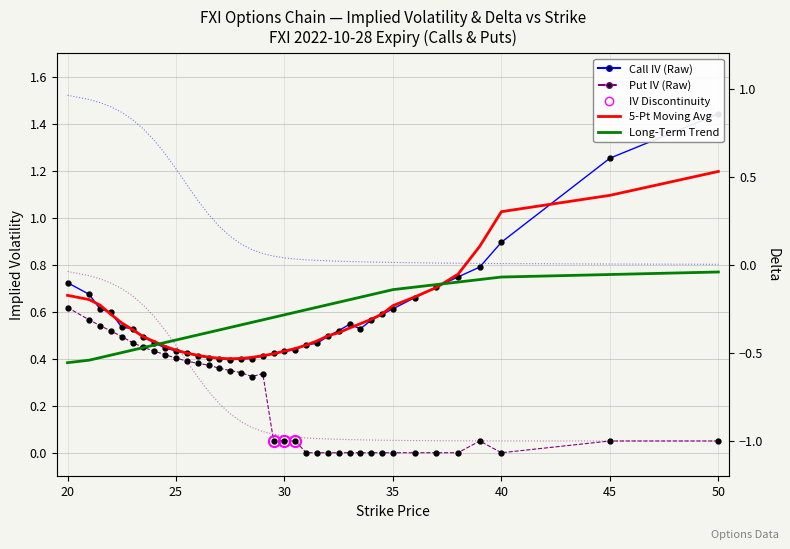

Which has a higher value, 20 or 20?

20